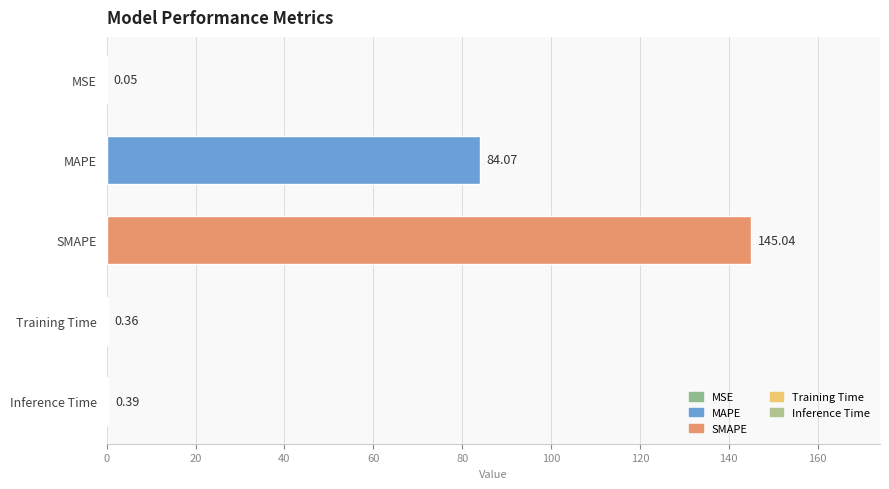

What is the change in value from MSE to SMAPE?

+145.0